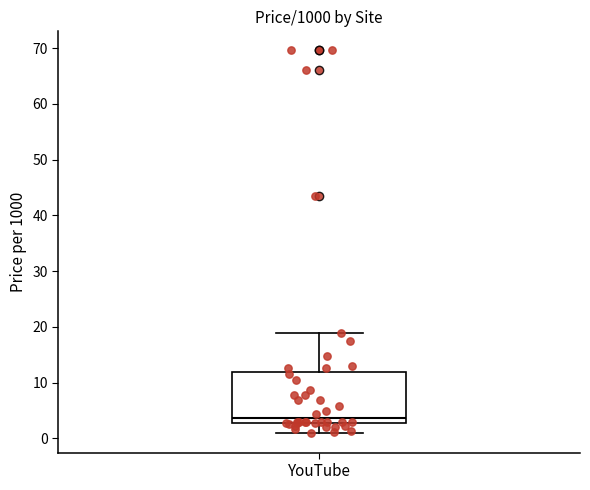

Transcribe this box plot: give where the median line is, the range the box spans, and where the two whiskers end, as read against the y-axis. The values are not printed on the chart, so give them approximately, as read against the axis.

median 4, box 3 to 12, whiskers 1 to 19